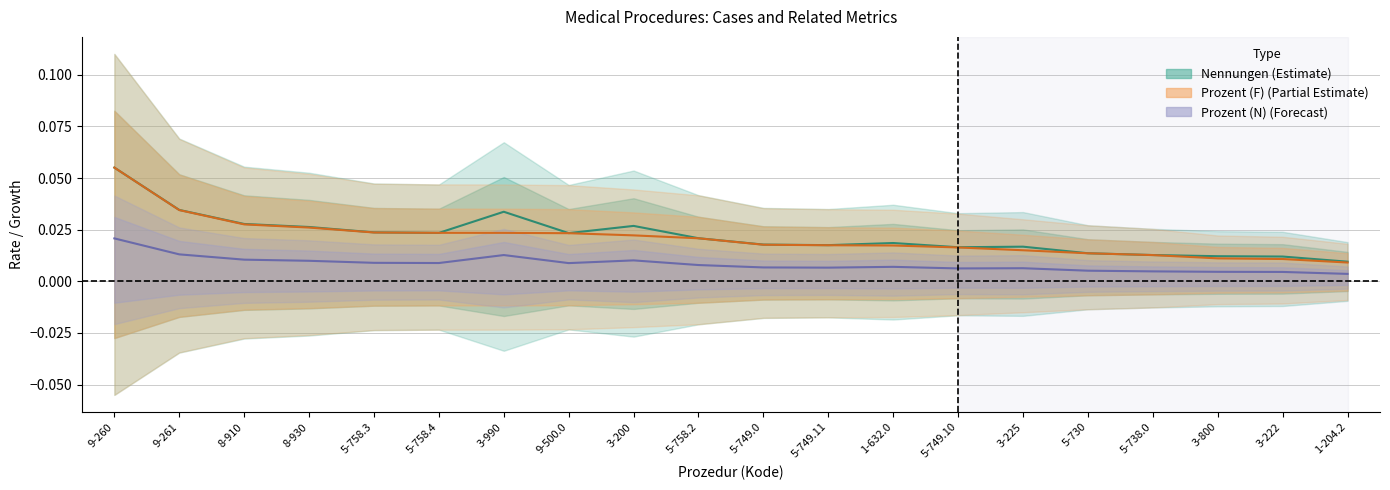

Where is the first local minimum for Prozent_N?

5-758.4